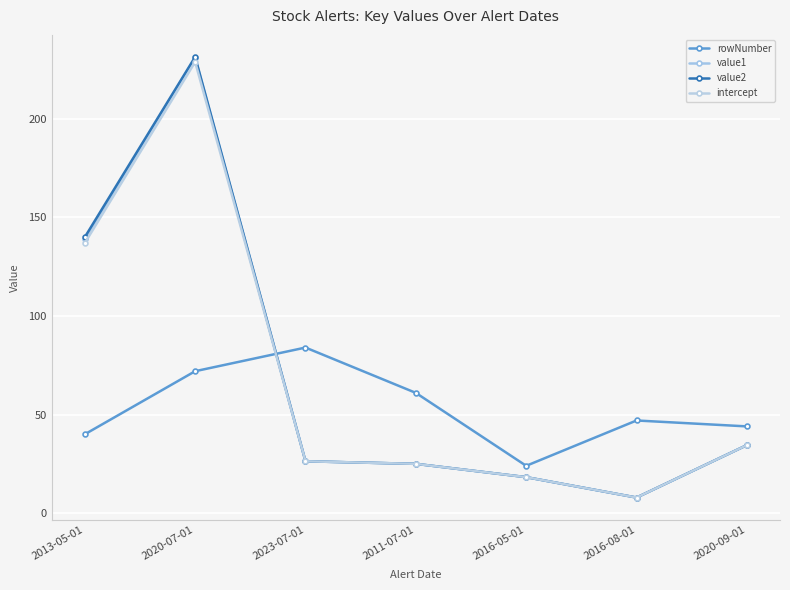

Rank the series at 2020-07-01 from highest to lowest value.

value2, value1, intercept, rowNumber